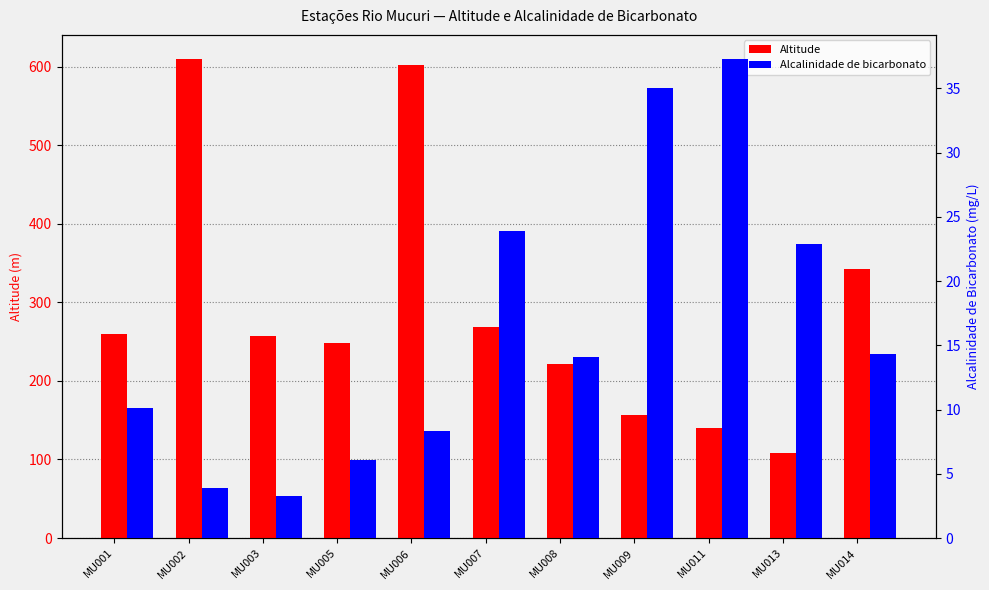

Which category has the lowest value in the Alcalinidade de bicarbonato series?

MU003